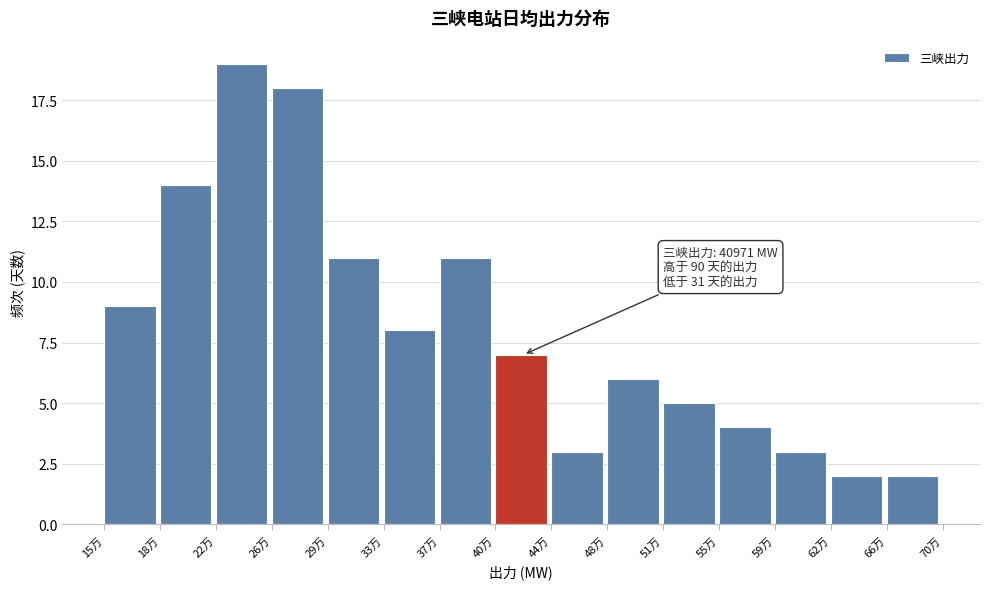

Reading left to right, transcribe all the data shown in this chart.

9	14	19	18	11	8	11	7	3	6	5	4	3	2	2